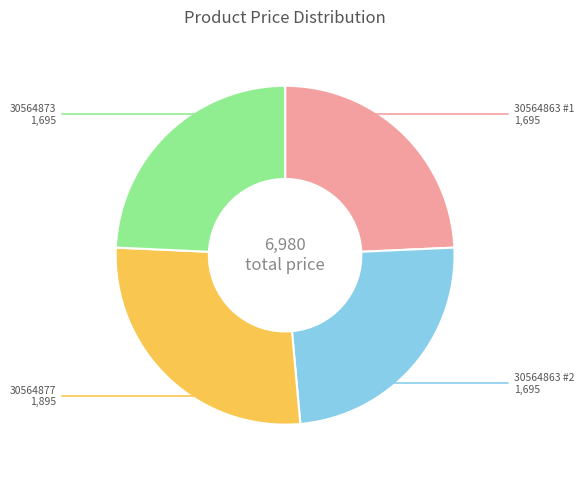

Does any single category account for the majority?

No